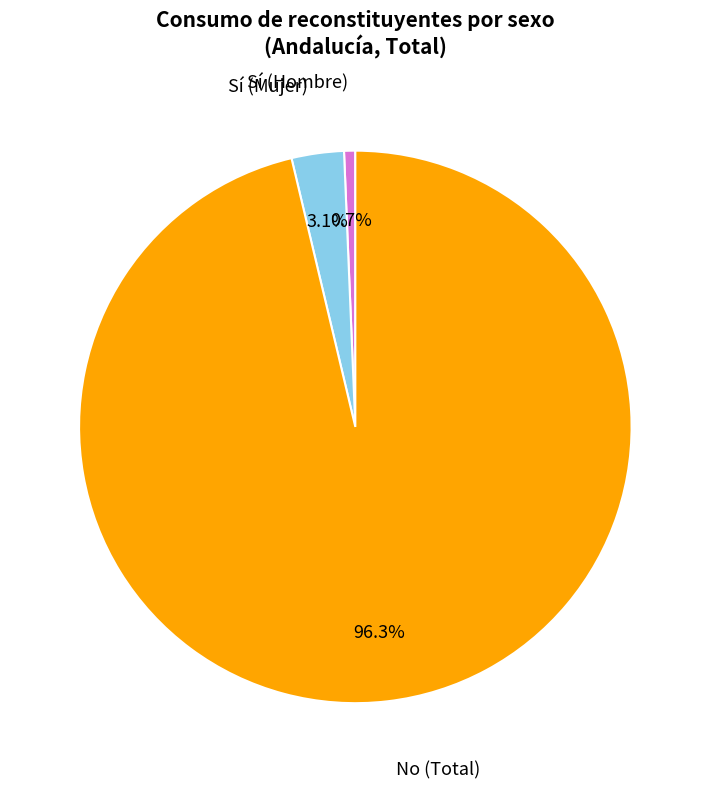

Does any single category account for the majority?

Yes